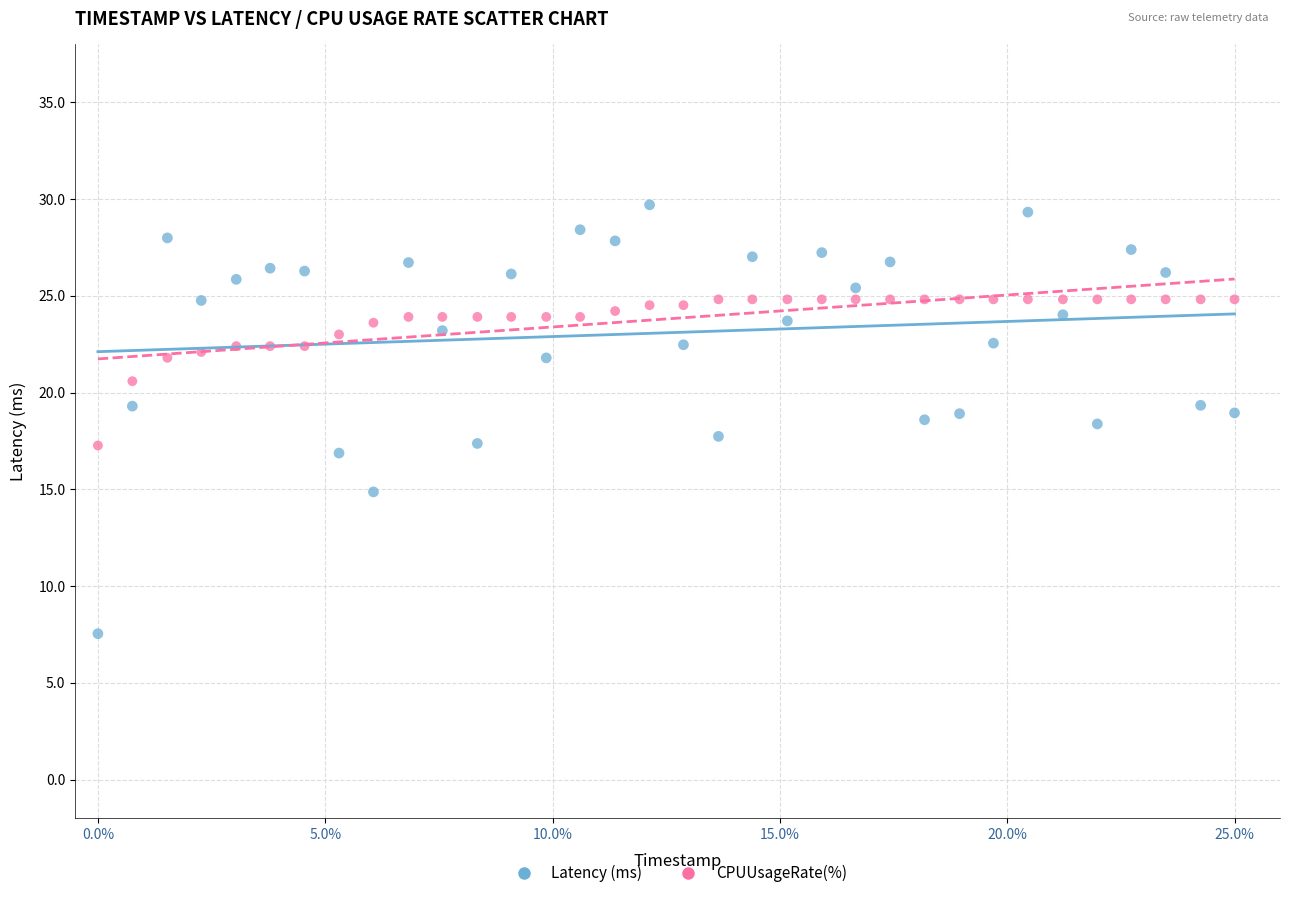

Across all data points, what is the range of X values (max minus min)?

25.0